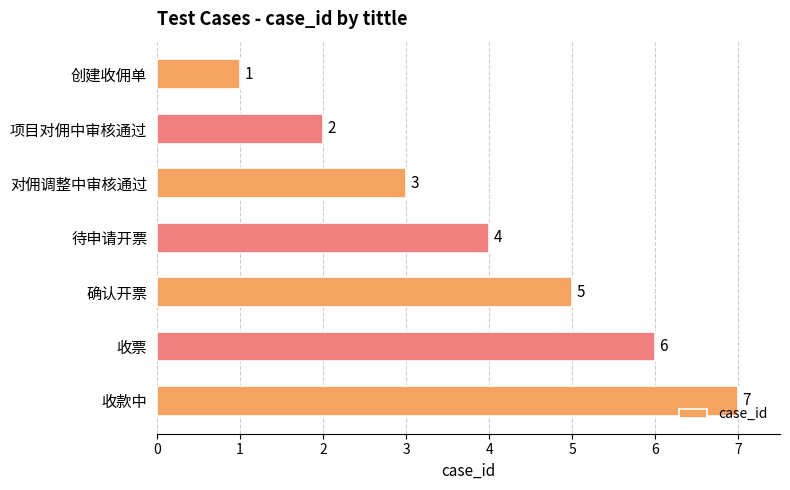

True or false: the data shows 1 at 创建收佣单.

True